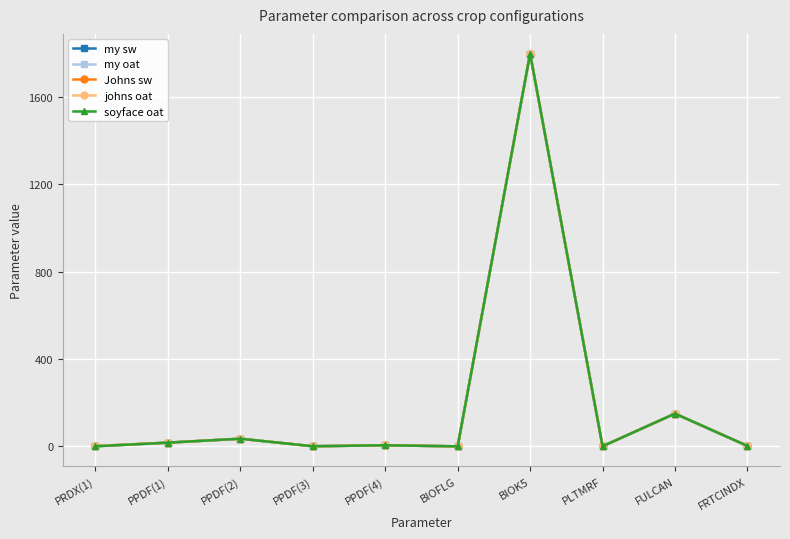

Reading left to right, what are all the values shown in this chart?

my sw: 0.3	17.0	35.0	0.5	5.0	0.0	1800.0	0.4	150.0	2.0
my oat: 0.5	17.0	35.0	0.5	5.0	0.0	1800.0	0.4	150.0	2.0
Johns sw: 1.7	17.0	35.0	0.5	5.0	0.0	1800.0	0.4	150.0	2.0
johns oat: 1.8	17.0	35.0	0.5	5.0	0.0	1800.0	0.4	150.0	2.0
soyface oat: 0.5	17.0	35.0	0.5	5.0	0.0	1800.0	0.4	150.0	2.0